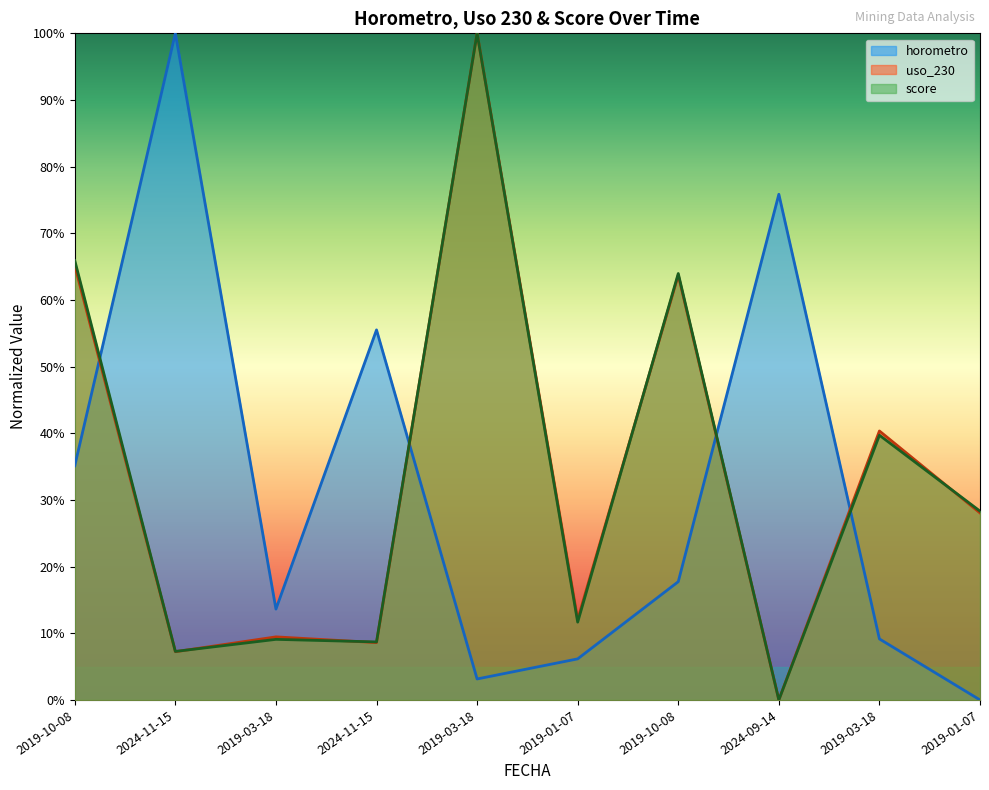

Where is the first local minimum for score?

2024-11-15